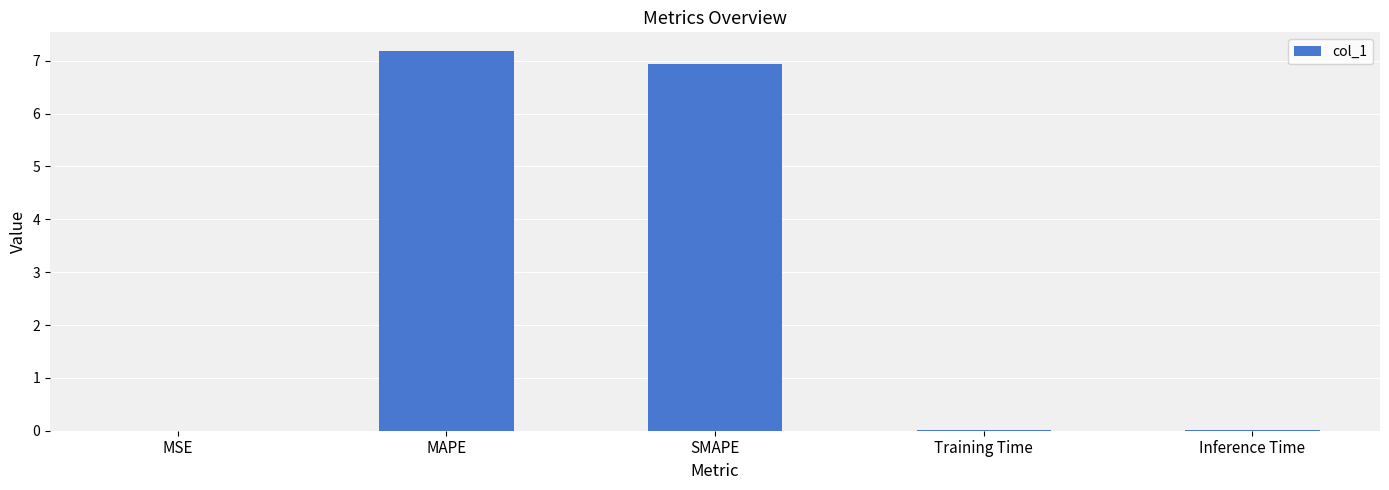

Is it true that the value at SMAPE is 6.9?

True